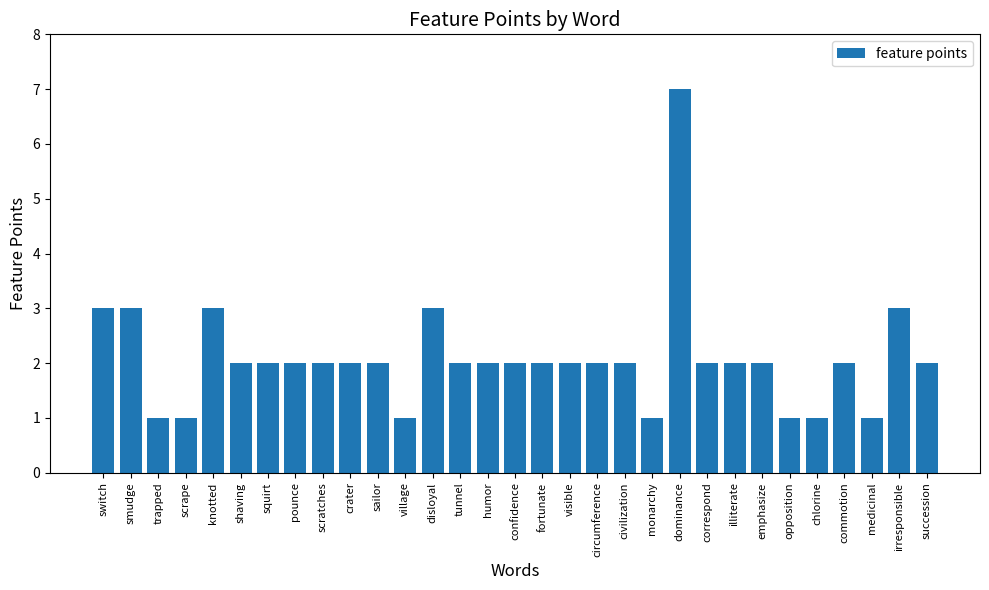

What is the difference between the maximum and minimum values?

6